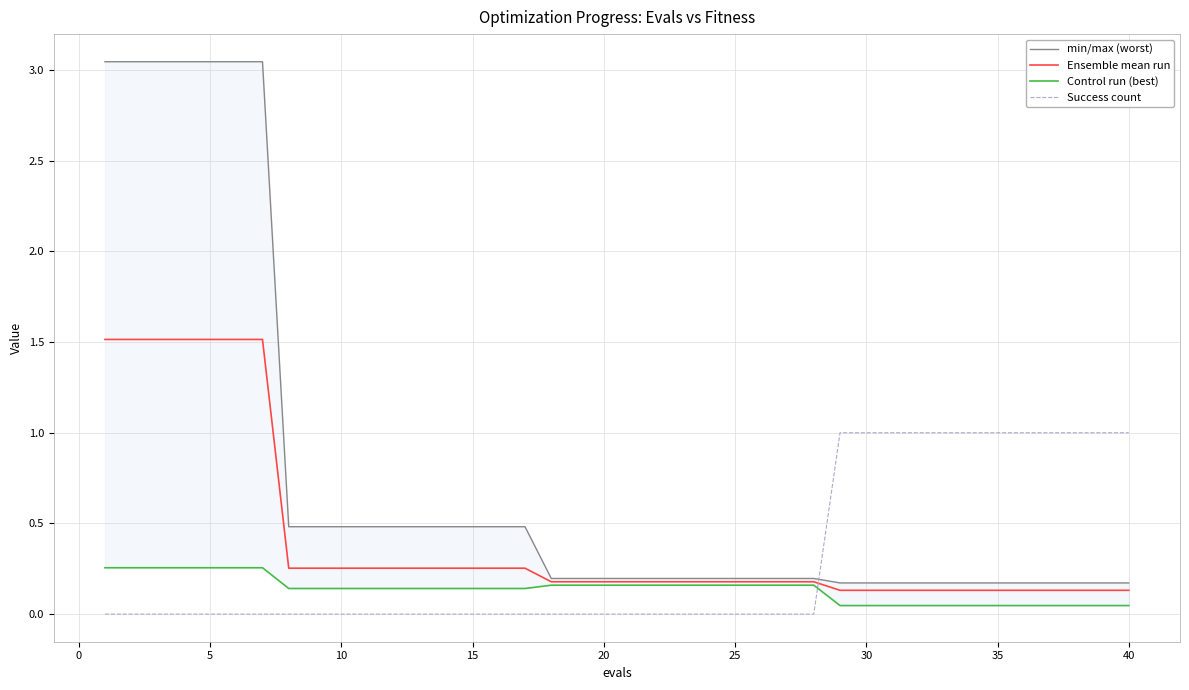

Is this an area chart (filled region under the line)?

No